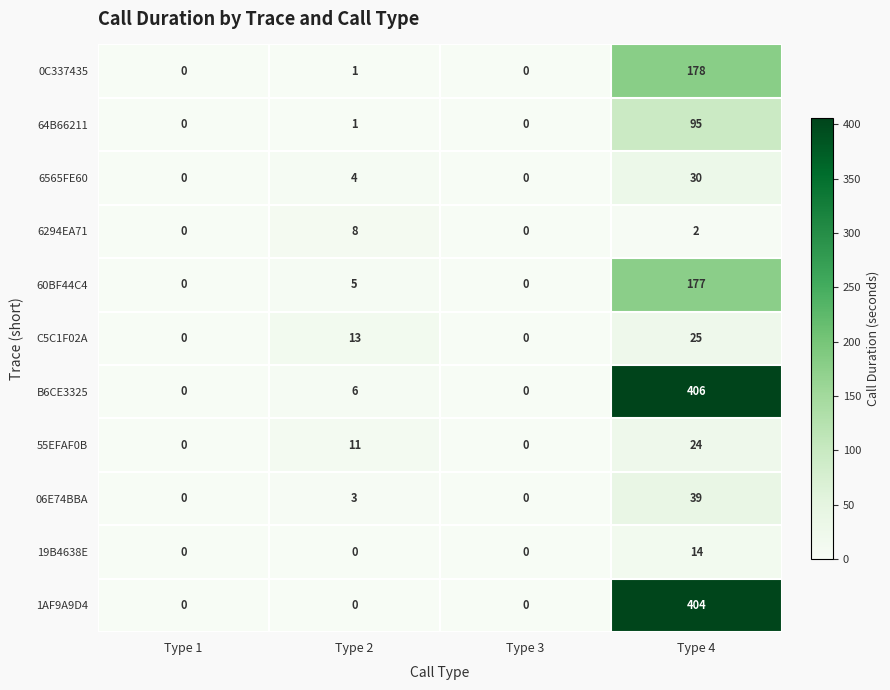

Where is 0C337435 nearest to the value 89?

Type 2